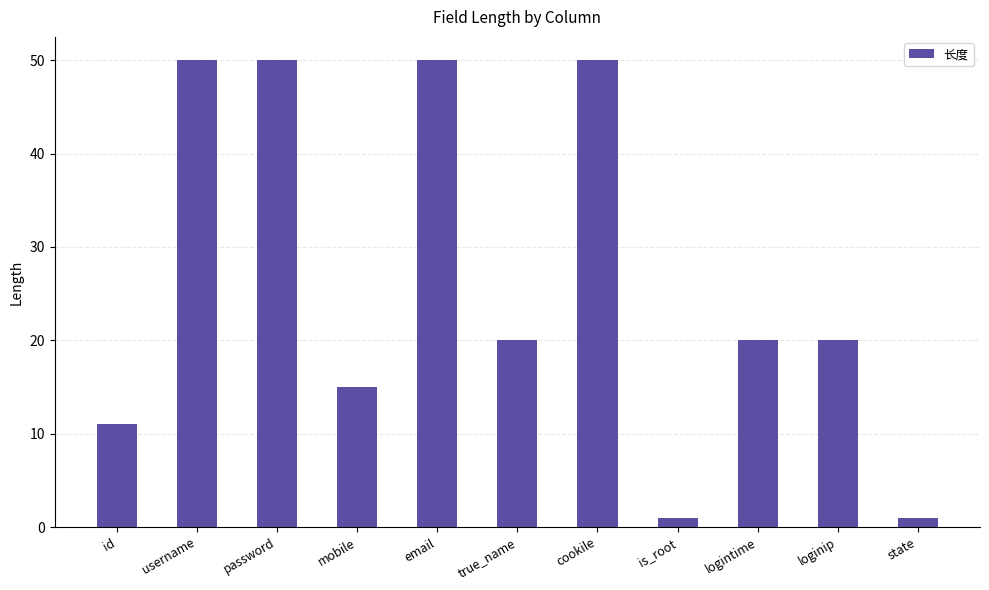

What is the greatest value displayed?

50